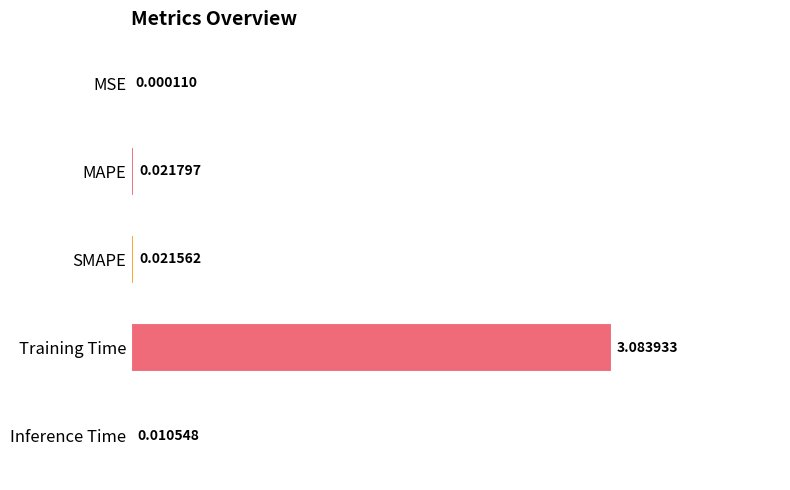

At which label is the value closest to 1?

MAPE